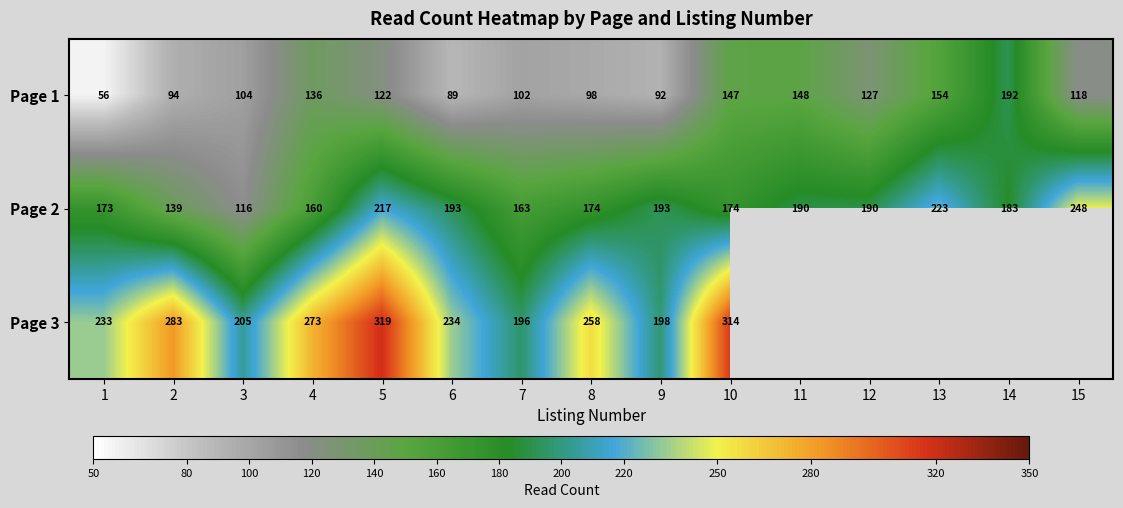

What is the difference between the highest and lowest values at 1?

177